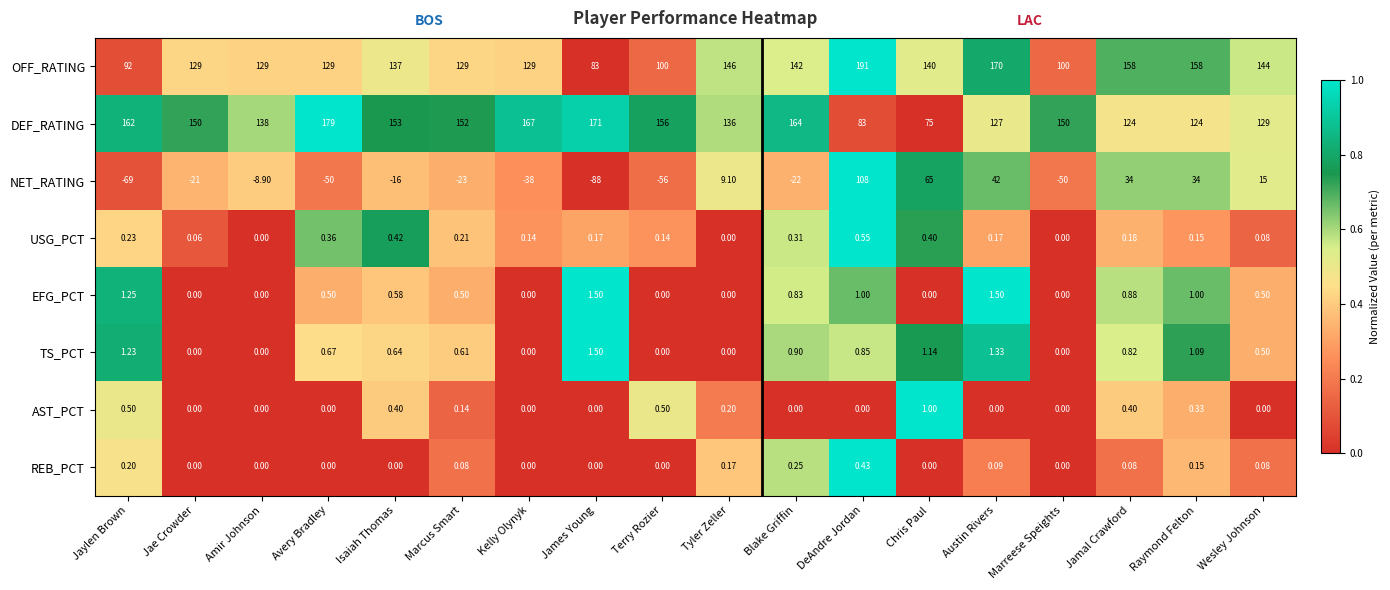

Which series has the largest range (max minus min)?

NET_RATING